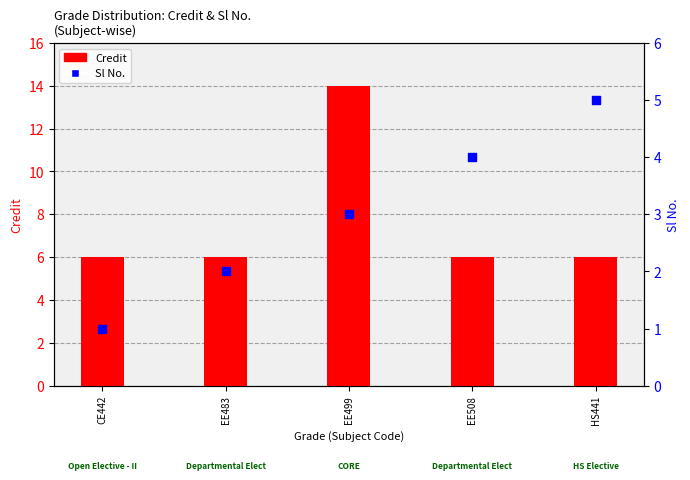

Which series has the widest spread of Y values?

Credit